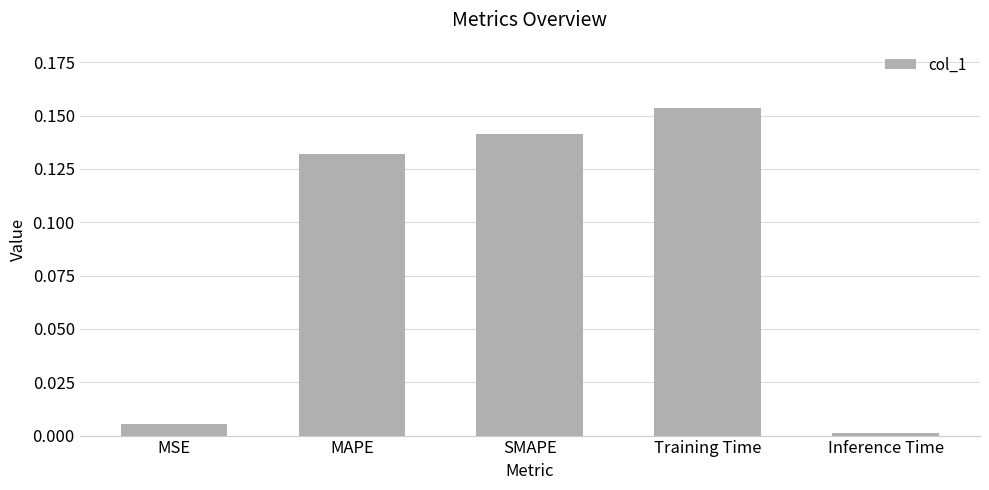

What position from the left is MAPE?

2